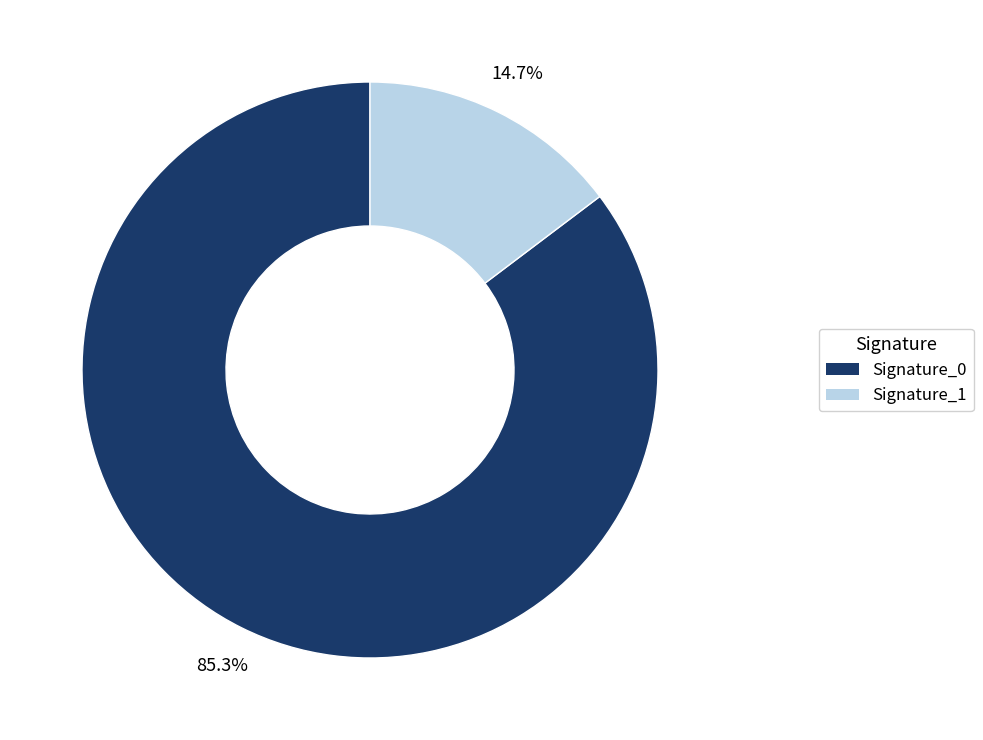

Count the number of slices in the pie.

2